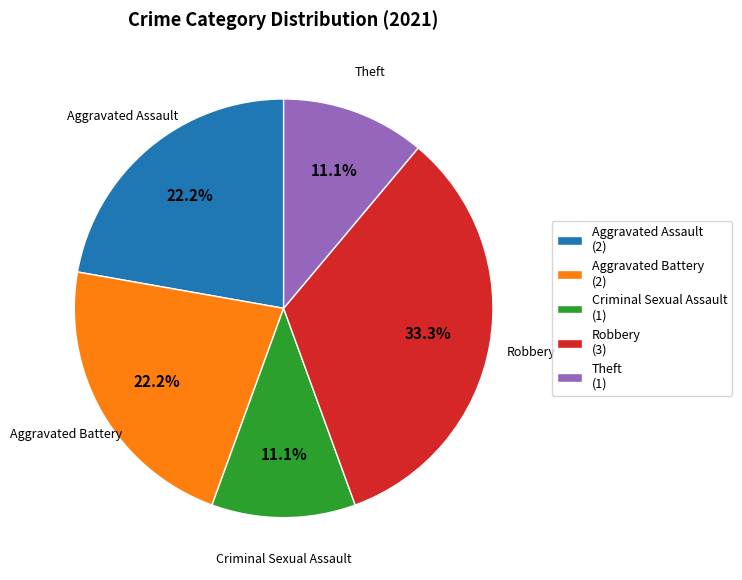

Do Theft and Criminal Sexual Assault together represent more than half of the pie?

No